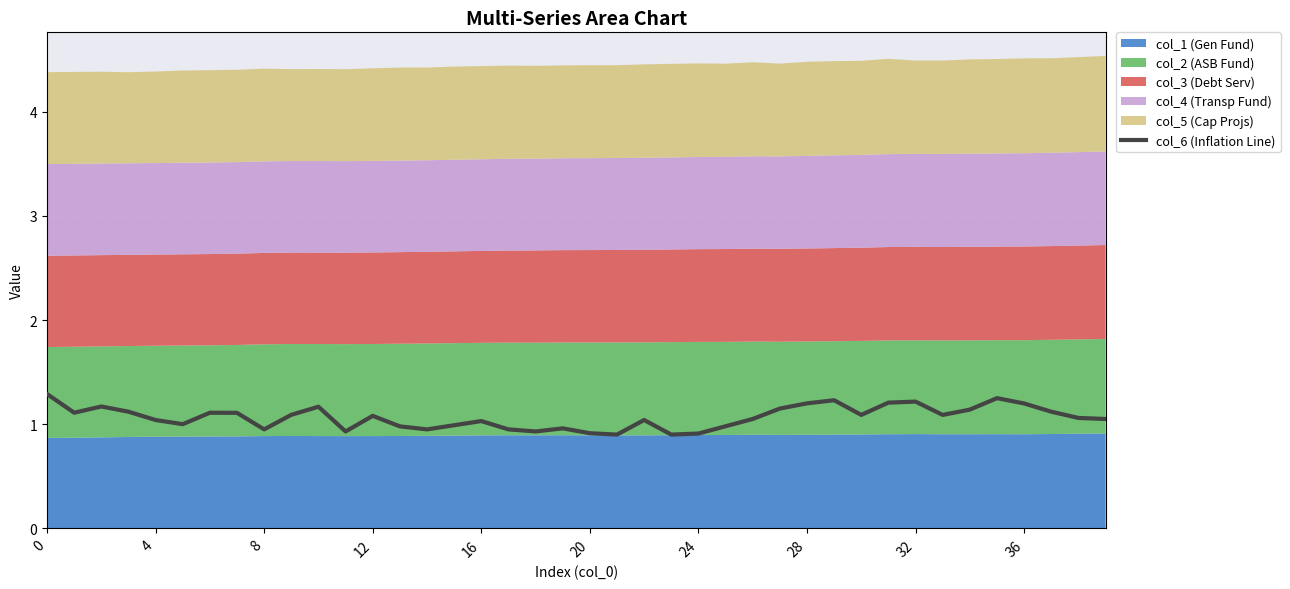

Approximately how many times larger is the value at 22 compared to 16?

1.0